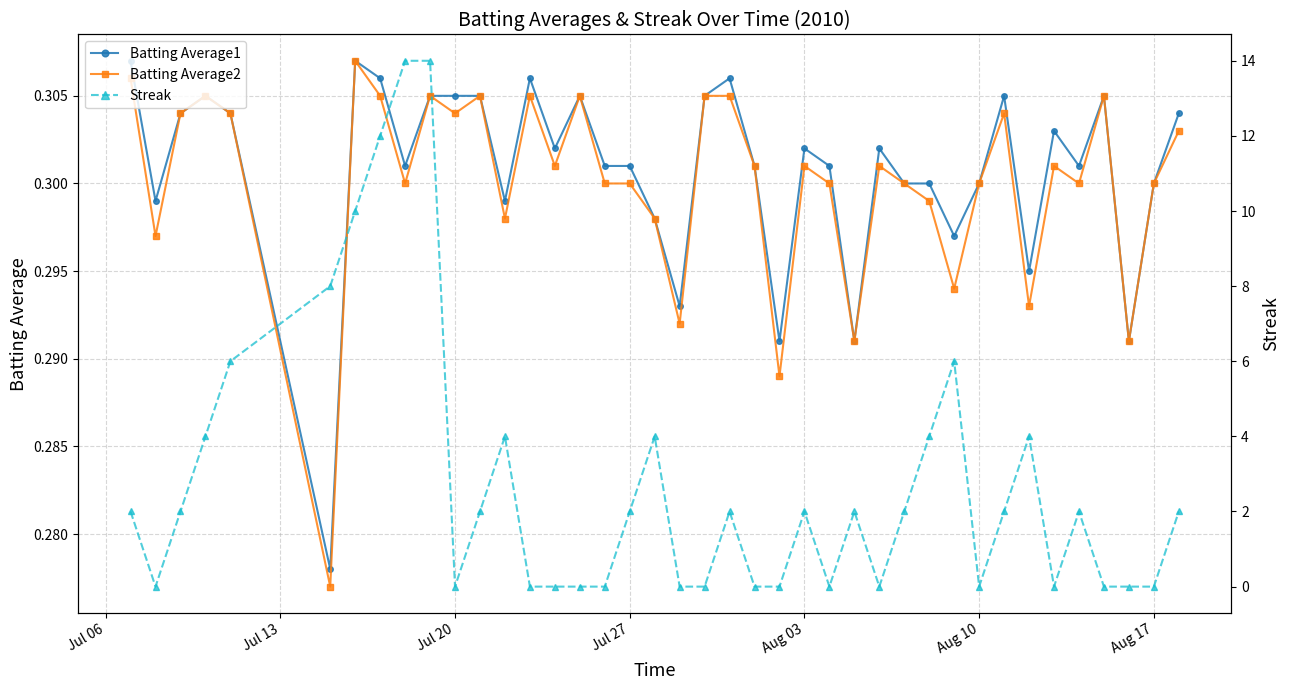

True or false: Batting Average2 and Batting Average1 cross at least once.

False